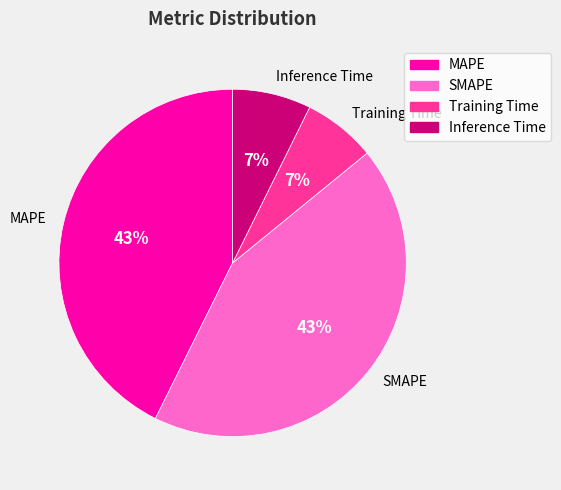

Which slice is the largest?

SMAPE